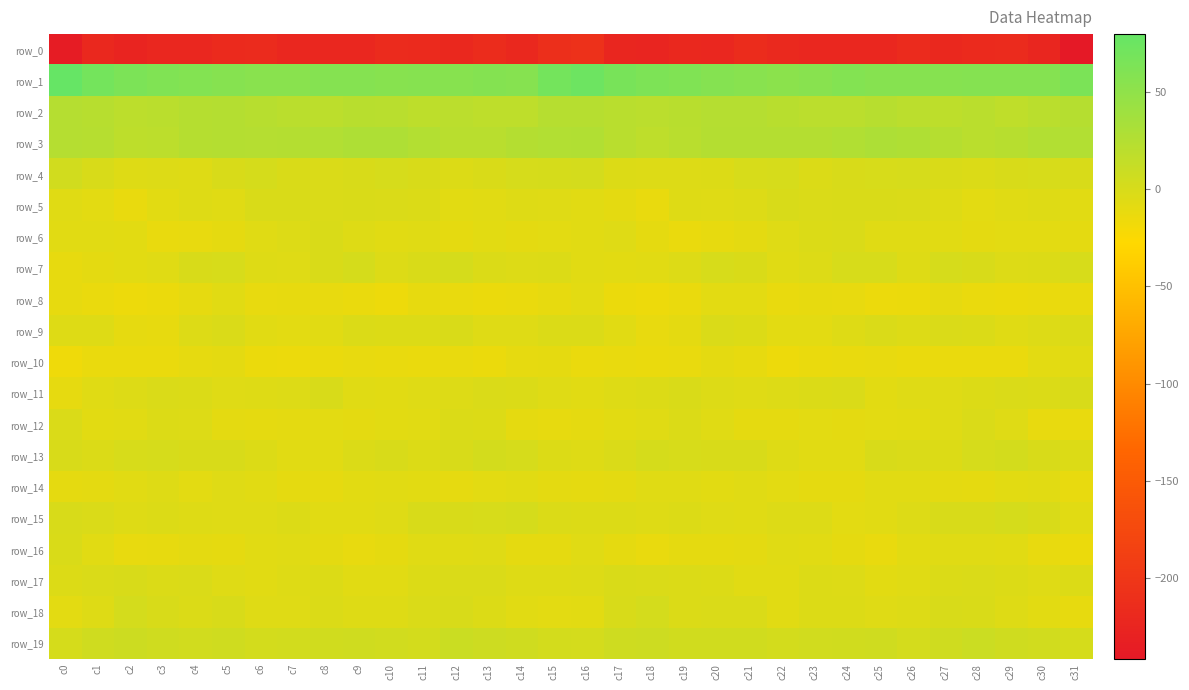

True or false: row_8 has a value of -11.0 at c0.

True